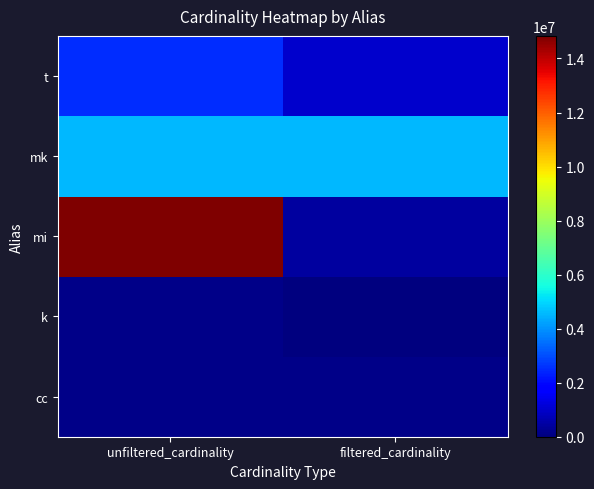

List the series in order of their peak value, highest first.

mi, mk, t, cc, k